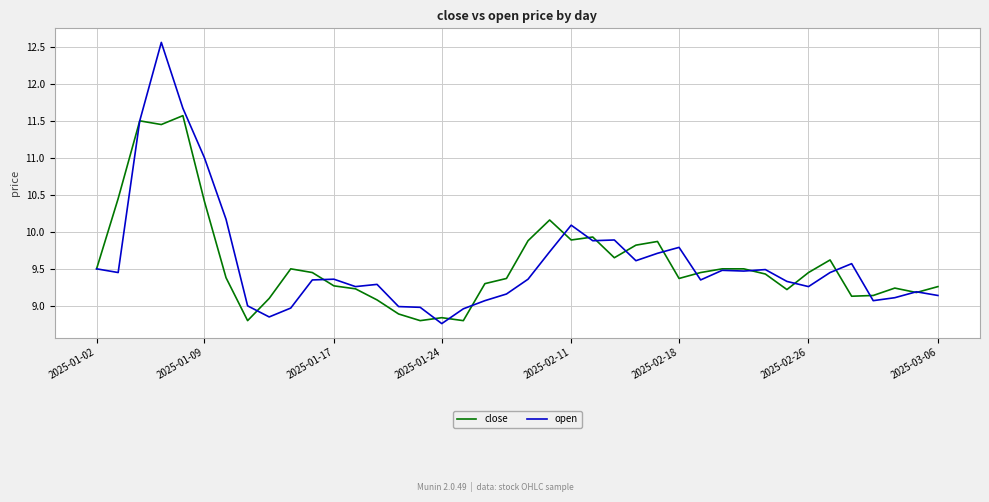

Rank the series by their maximum value, from lowest to highest.

close, open